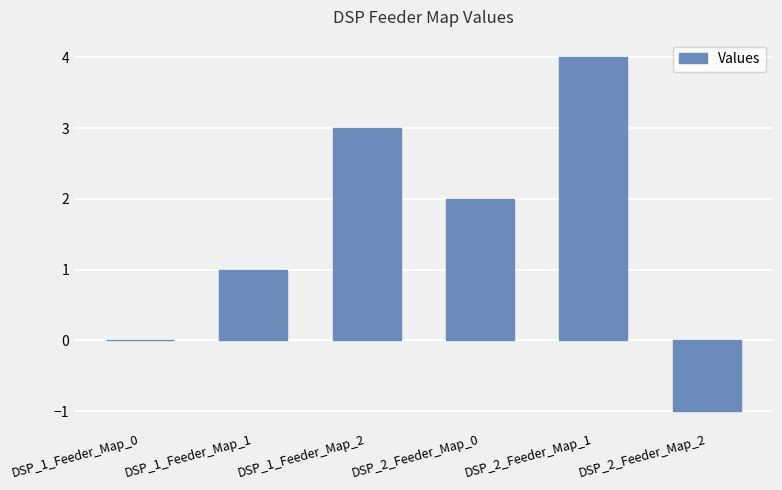

What is the maximum value shown in the chart?

4